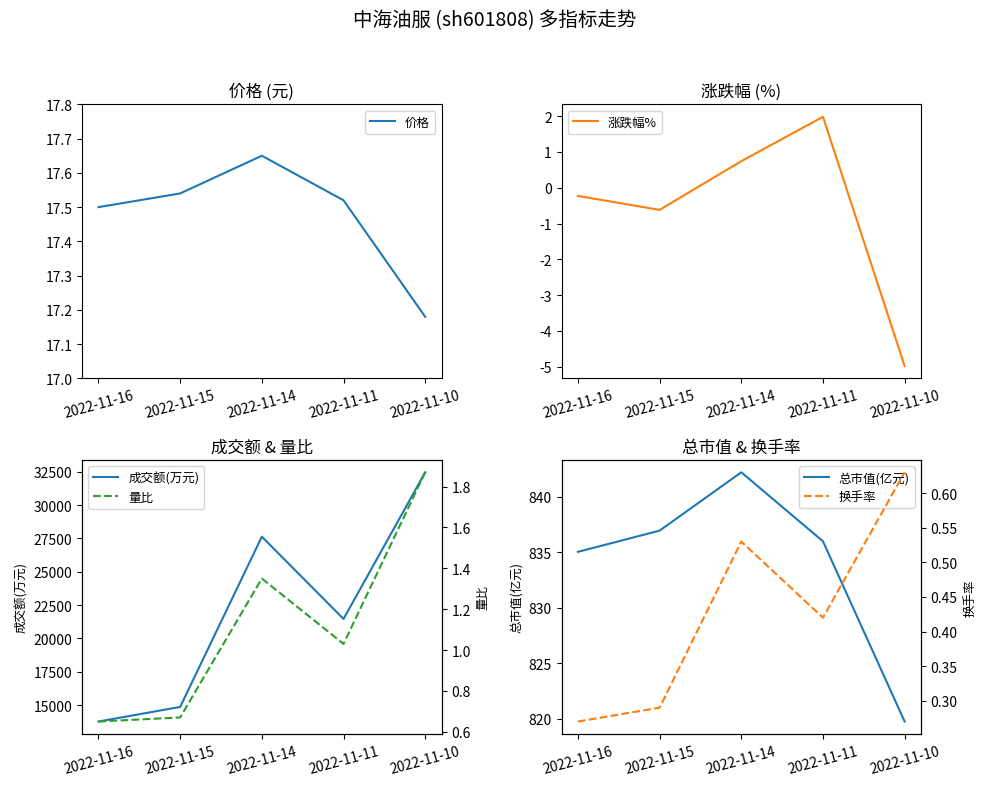

True or false: 价格 has more than 1 interior local peaks.

False